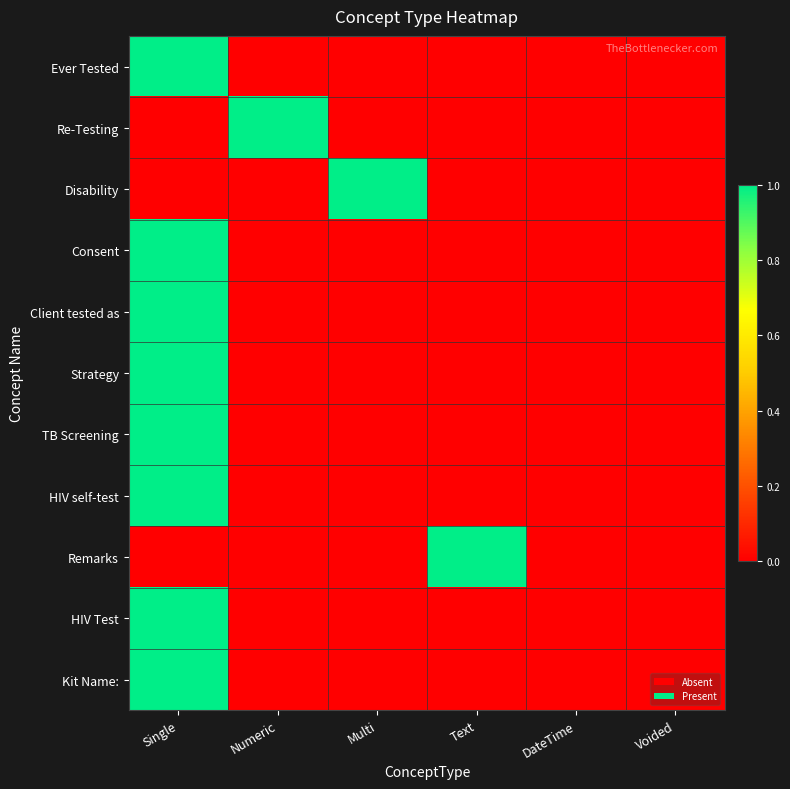

Rank the series by their maximum value, from highest to lowest.

Ever Tested, Re-Testing, Disability, Consent, Client tested as, Strategy, TB Screening, HIV self-test, Remarks, HIV Test, Kit Name: